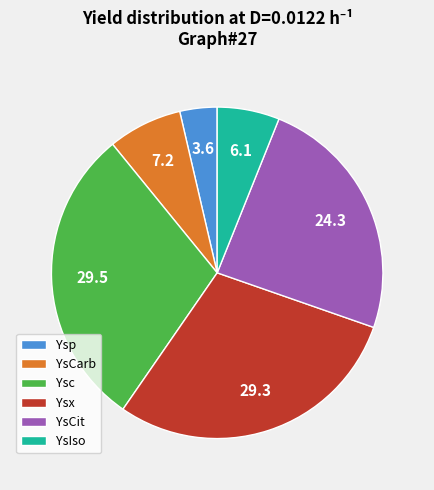

Does YsIso represent more than half of the total?

No